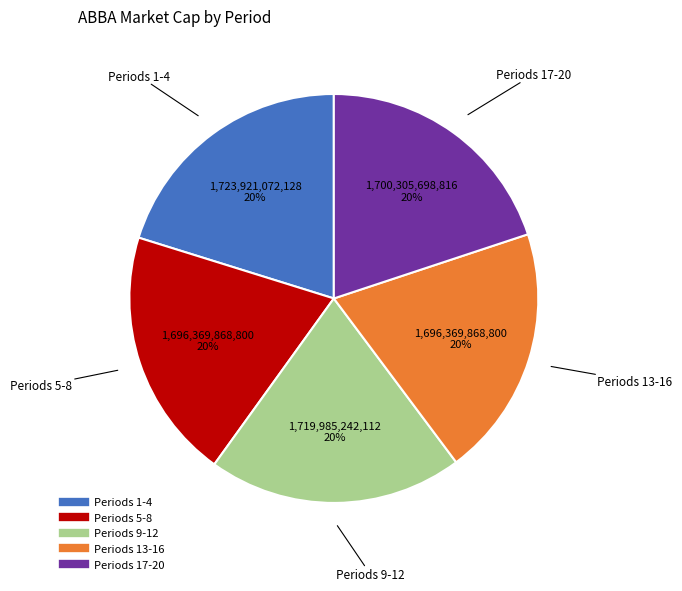

Does any single category account for the majority?

No